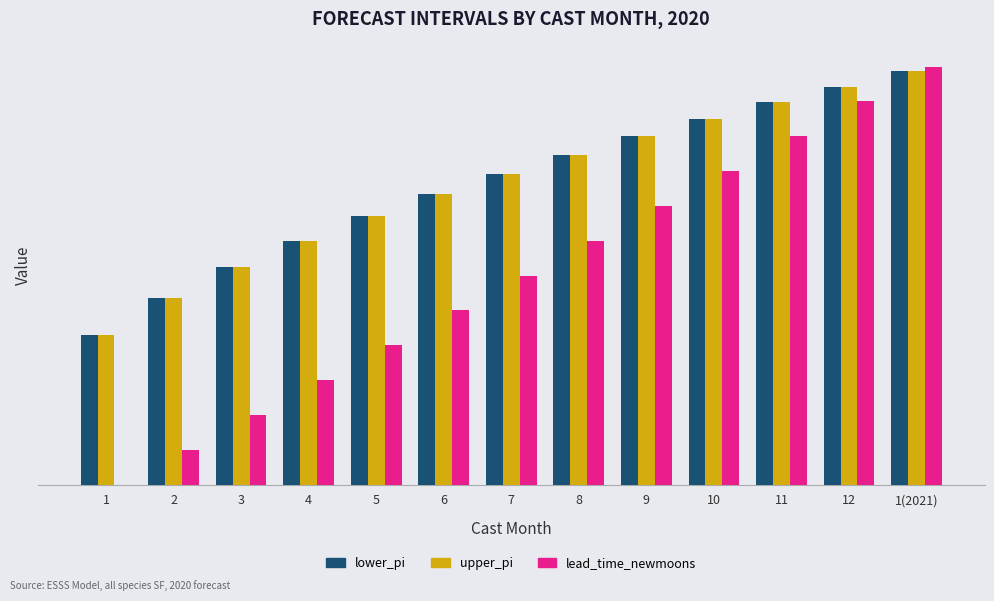

What value does the lead_time_newmoons series have at 3?

2.0